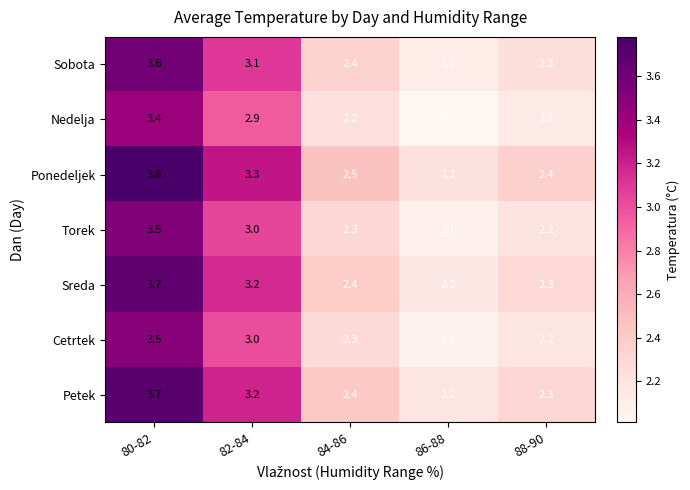

Which series changed the most between 86-88 and 88-90?

Ponedeljek